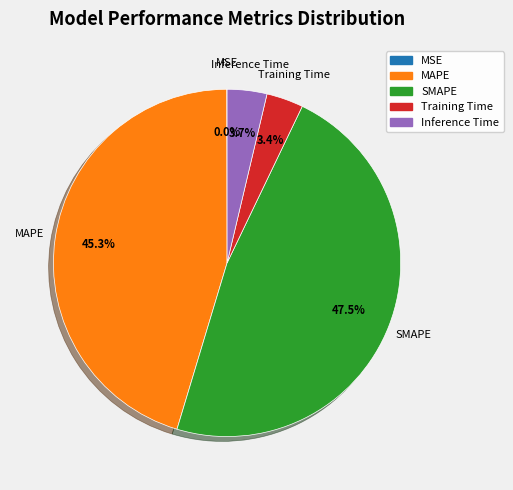

What percentage is NOT represented by SMAPE?

52.5%